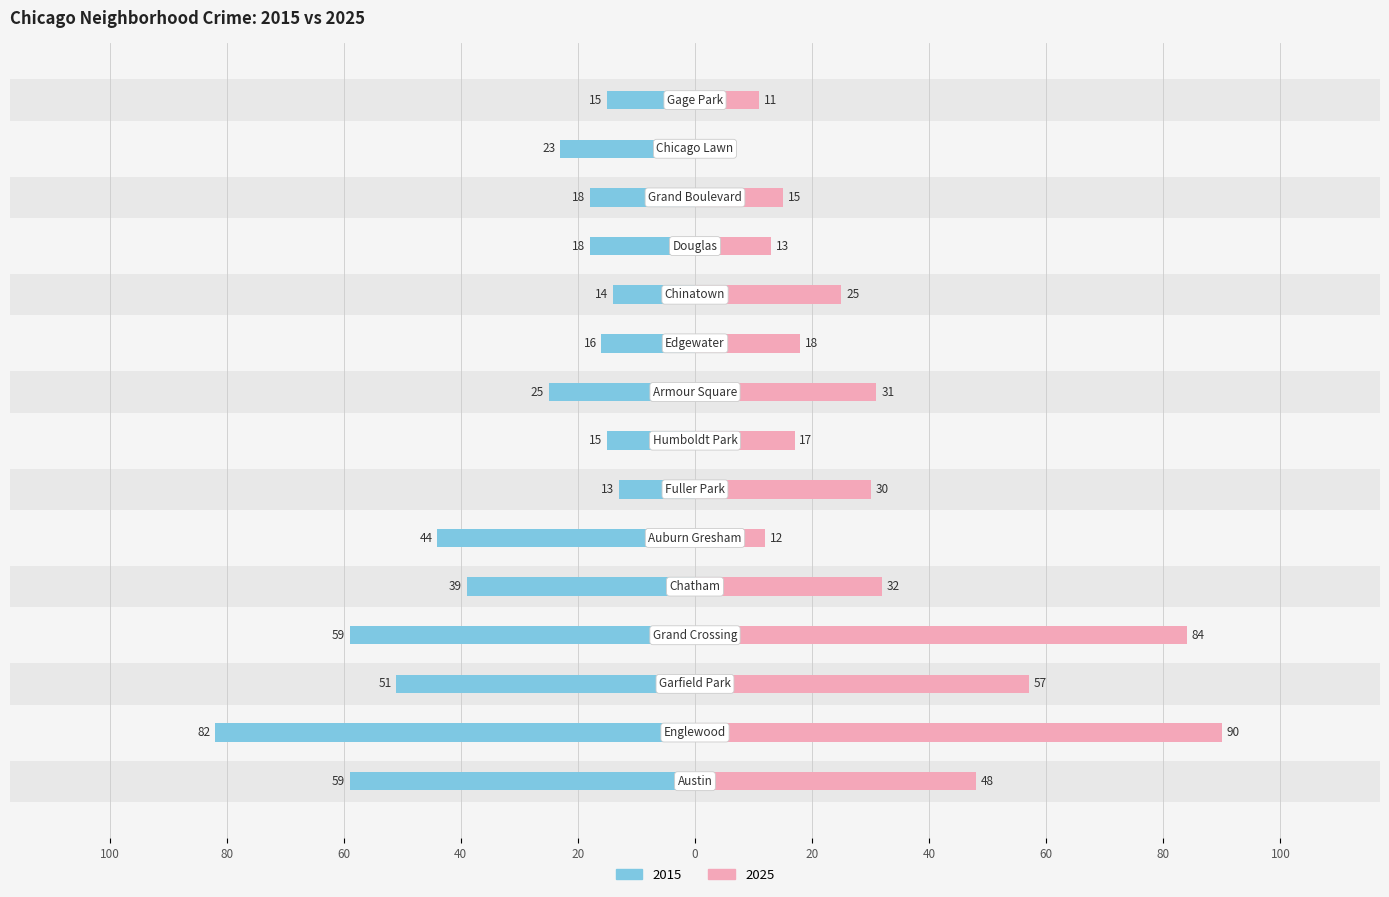

Rank the series by their maximum value, from lowest to highest.

2015, 2025